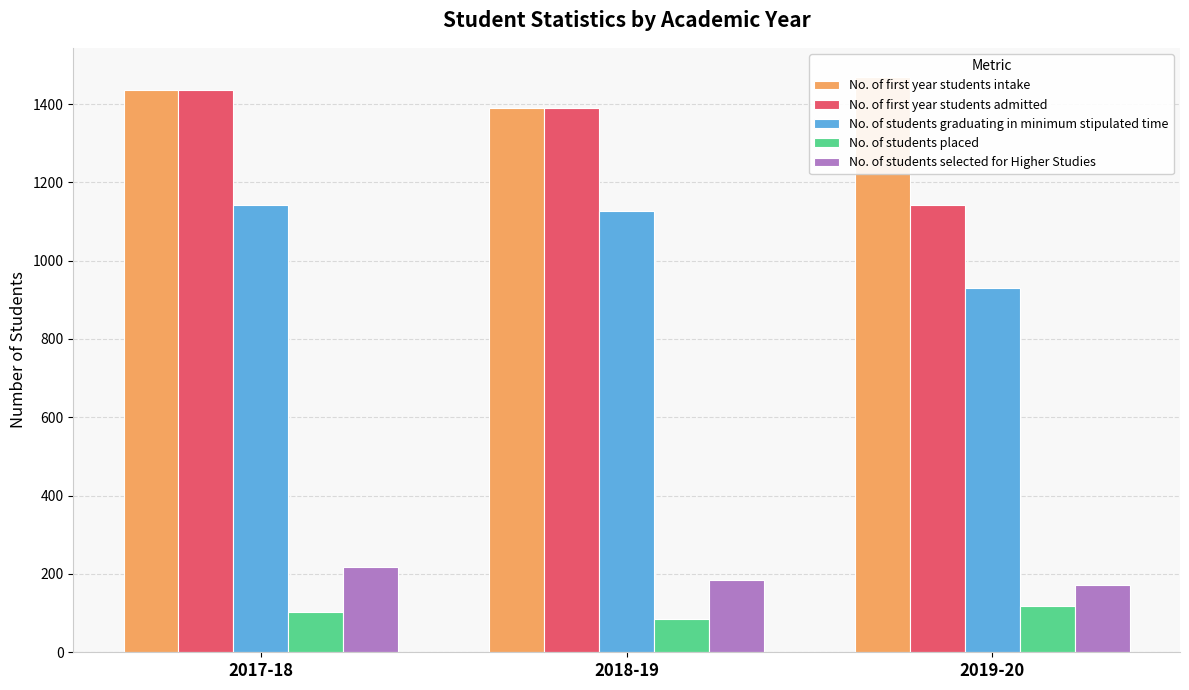

At how many categories does at least one series exceed 1027?

3